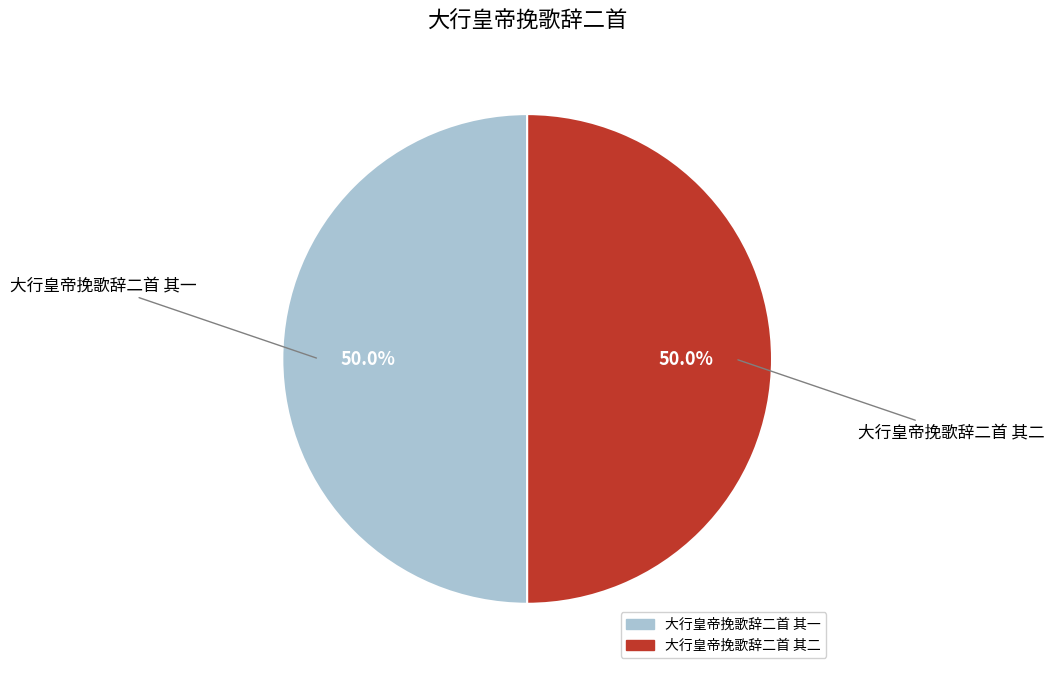

What is the ratio of the value at 大行皇帝挽歌辞二首 其一 to the value at 大行皇帝挽歌辞二首 其二?

1.0